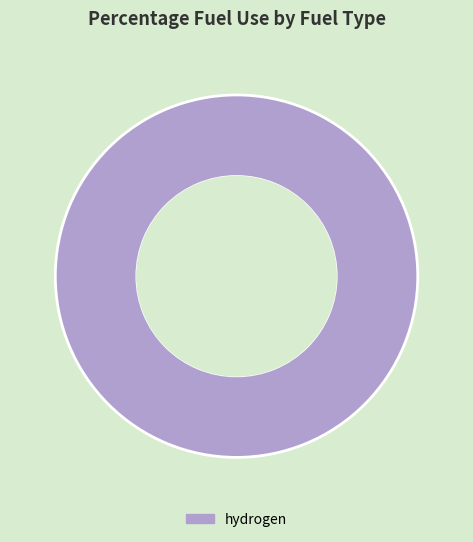

The hydrogen slice represents 100% of the pie. True or false?

True